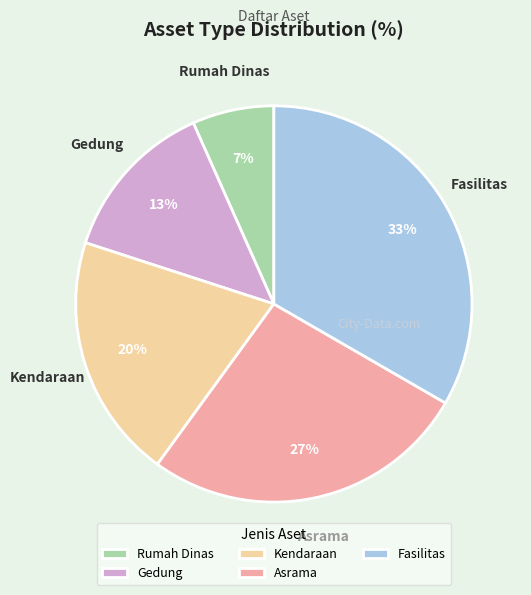

What is the ratio of the value at Gedung to the value at Kendaraan?

0.7